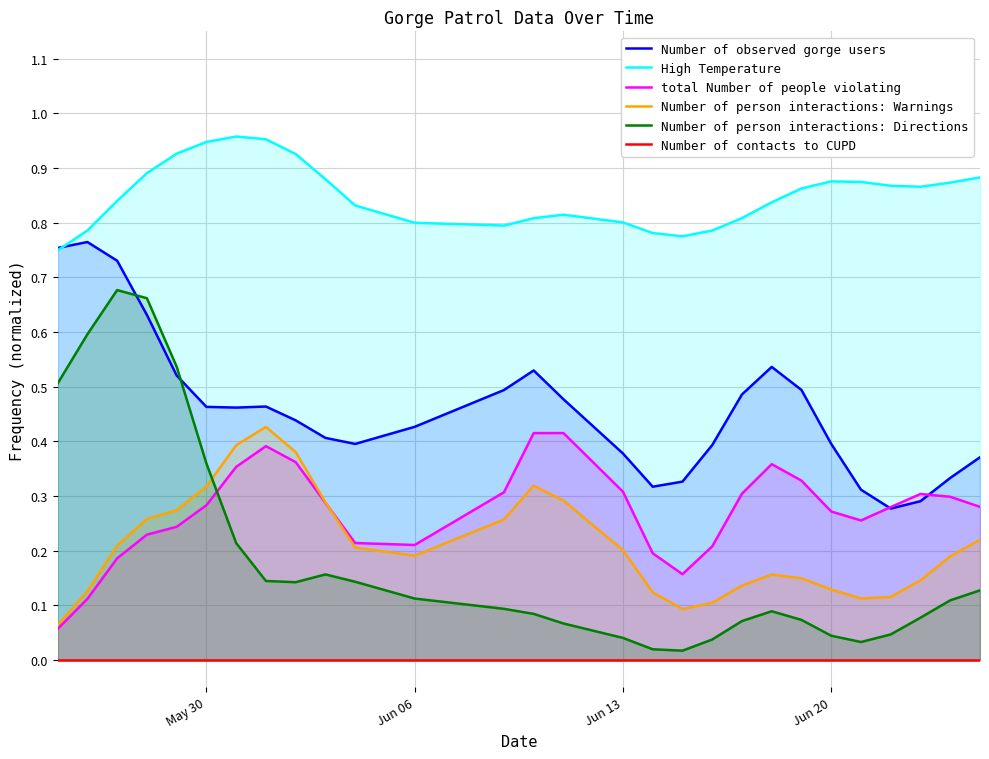

True or false: Number of contacts to CUPD has more than 1 points higher than both neighbors.

False